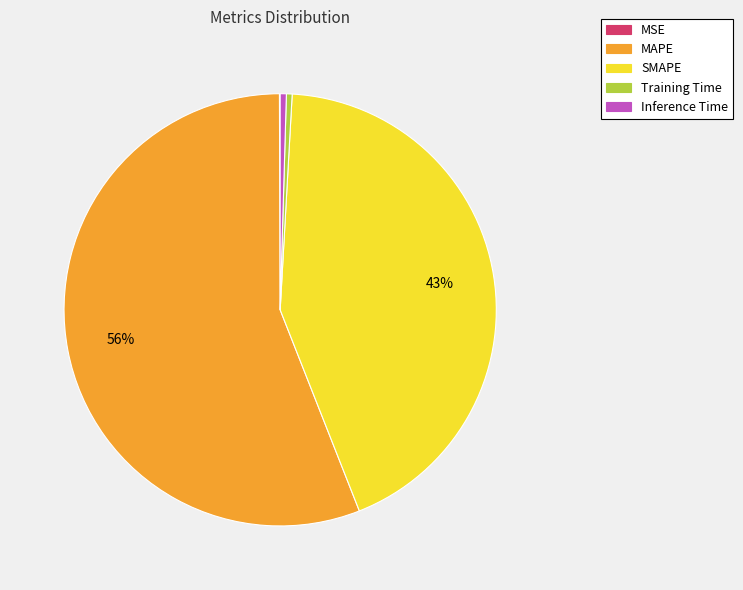

To the nearest percent, what is the difference between the SMAPE and Inference Time slice percentages?

43%